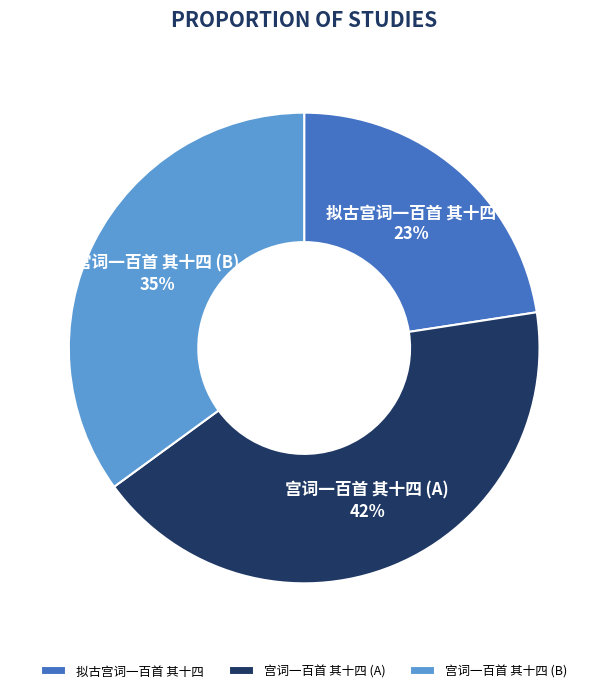

The 宫词一百首 其十四 (B) slice represents 35% of the pie. True or false?

True